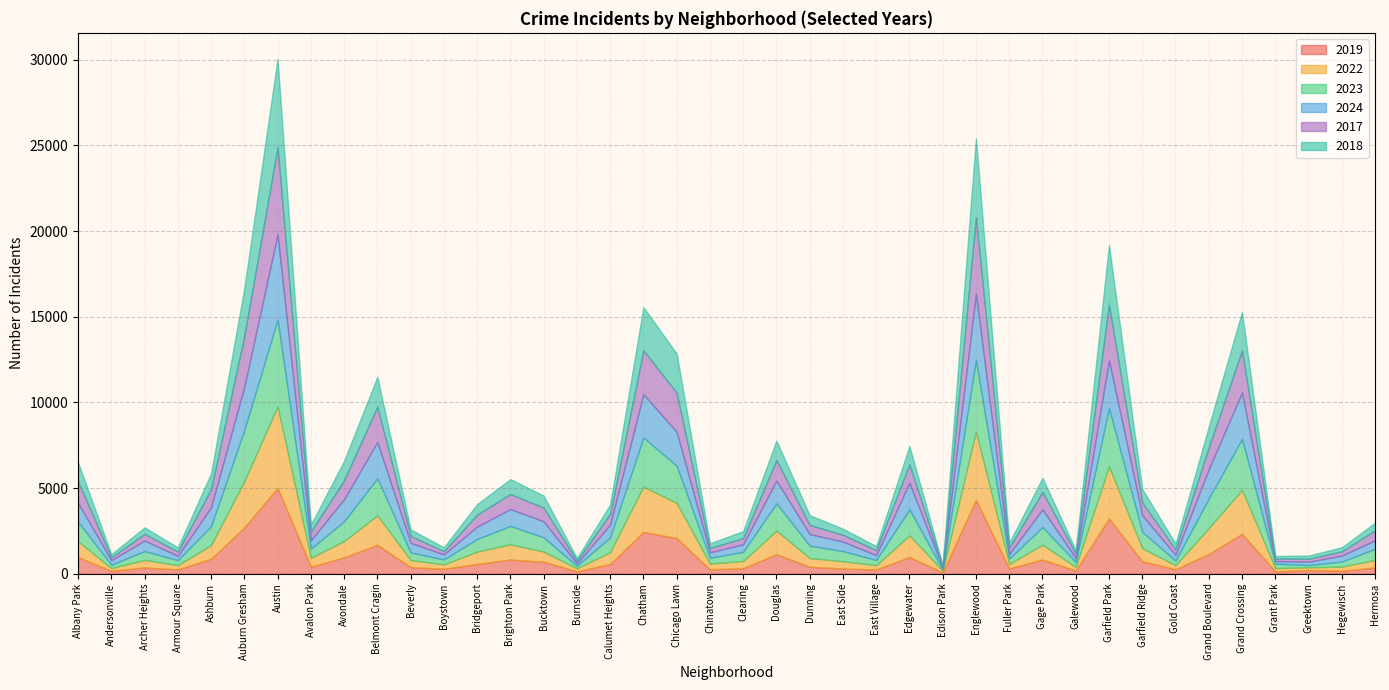

What is the difference between the highest and lowest values at Dunning?

324